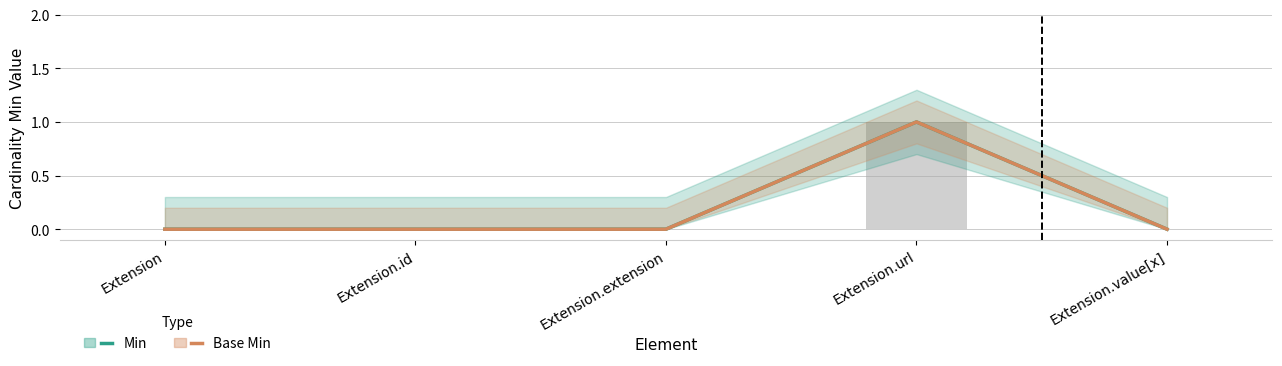

Is it true that Min equals 0 at Extension.value[x]?

True